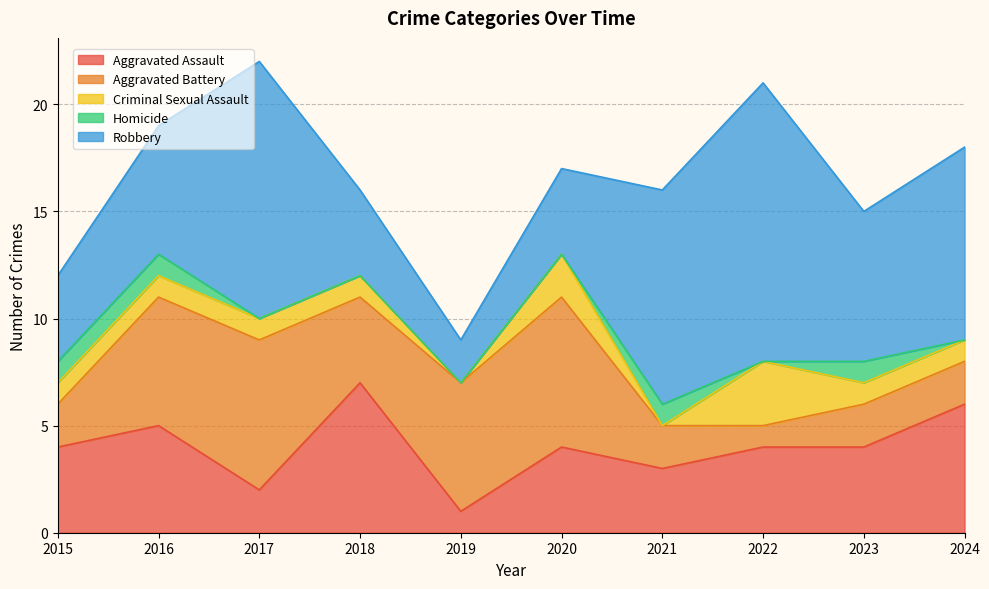

Between 2017 and 2024, which series saw the biggest shift?

Aggravated Battery